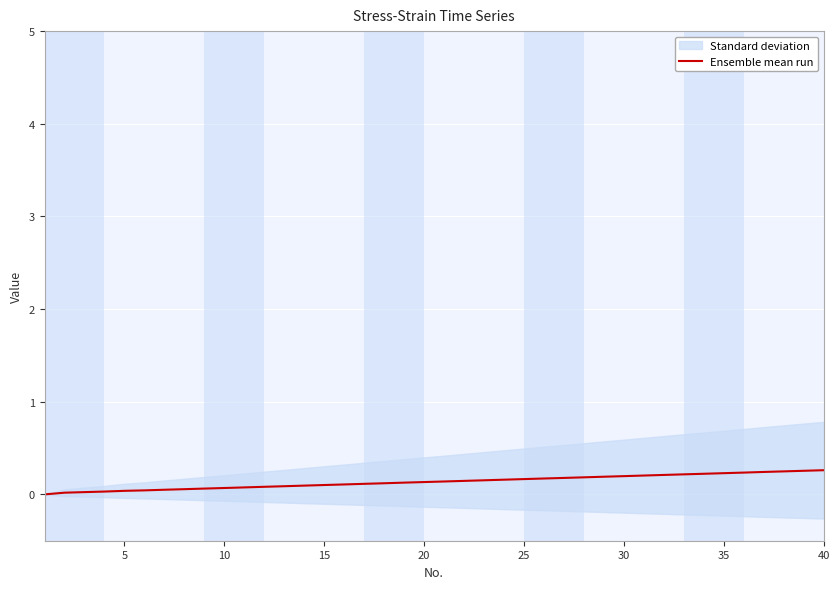

Reading left to right, transcribe all the data shown in this chart.

0.0	0.0	0.0	0.0	0.0	0.0	0.1	0.1	0.1	0.1	0.1	0.1	0.1	0.1	0.1	0.1	0.1	0.1	0.1	0.1	0.1	0.1	0.2	0.2	0.2	0.2	0.2	0.2	0.2	0.2	0.2	0.2	0.2	0.2	0.2	0.2	0.2	0.2	0.3	0.3